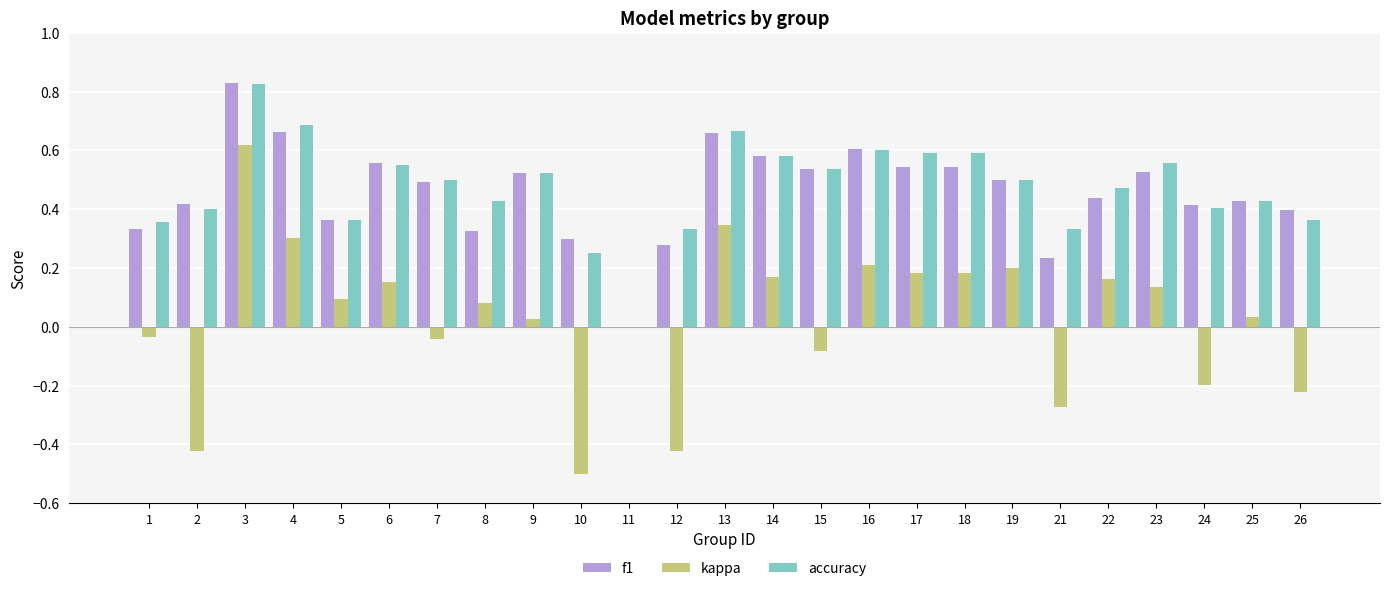

True or false: f1 has a value of 0.4 at 5.

True